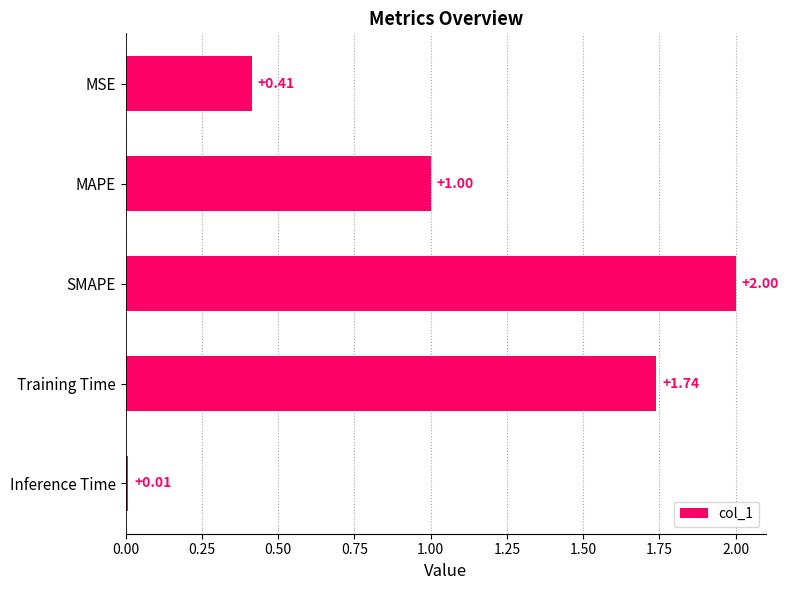

Rank the categories by value from highest to lowest.

SMAPE, Training Time, MAPE, MSE, Inference Time